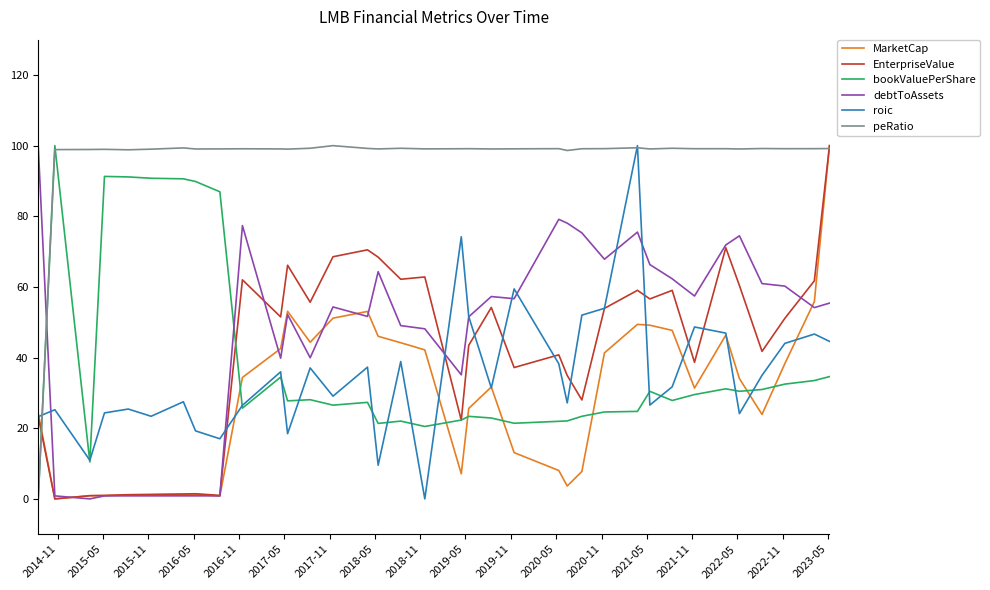

How many times do debtToAssets and bookValuePerShare cross each other?

2